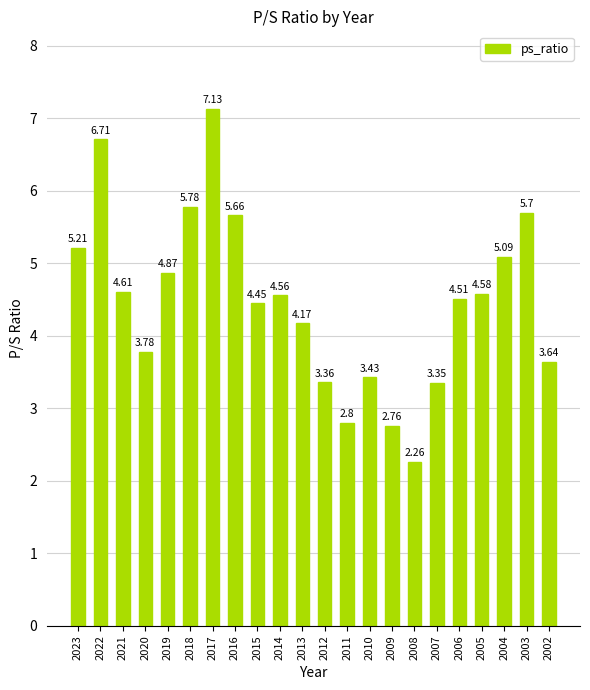

Rank the categories by value from lowest to highest.

2008, 2009, 2011, 2007, 2012, 2010, 2002, 2020, 2013, 2015, 2006, 2014, 2005, 2021, 2019, 2004, 2023, 2016, 2003, 2018, 2022, 2017